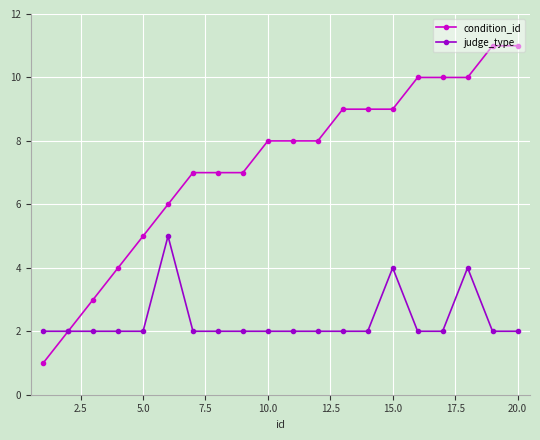

What is the difference between the second highest and second lowest values in the judge_type series?

2